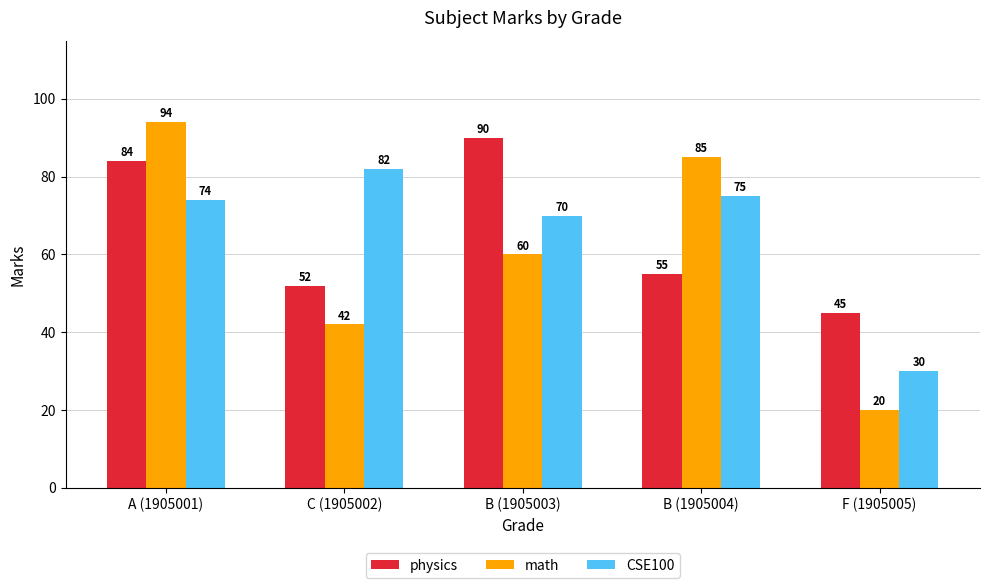

List the labels in order of CSE100 value, largest first.

C (1905002), B (1905004), A (1905001), B (1905003), F (1905005)